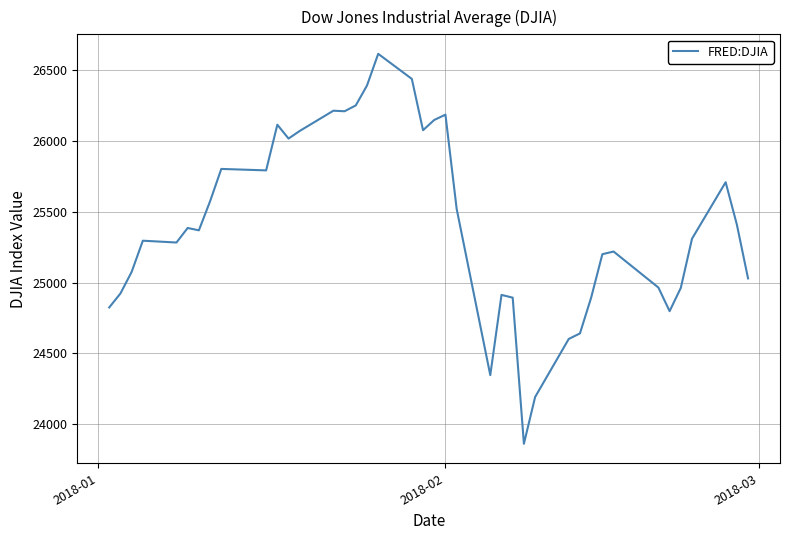

What is the minimum value shown in the chart?

23860.5